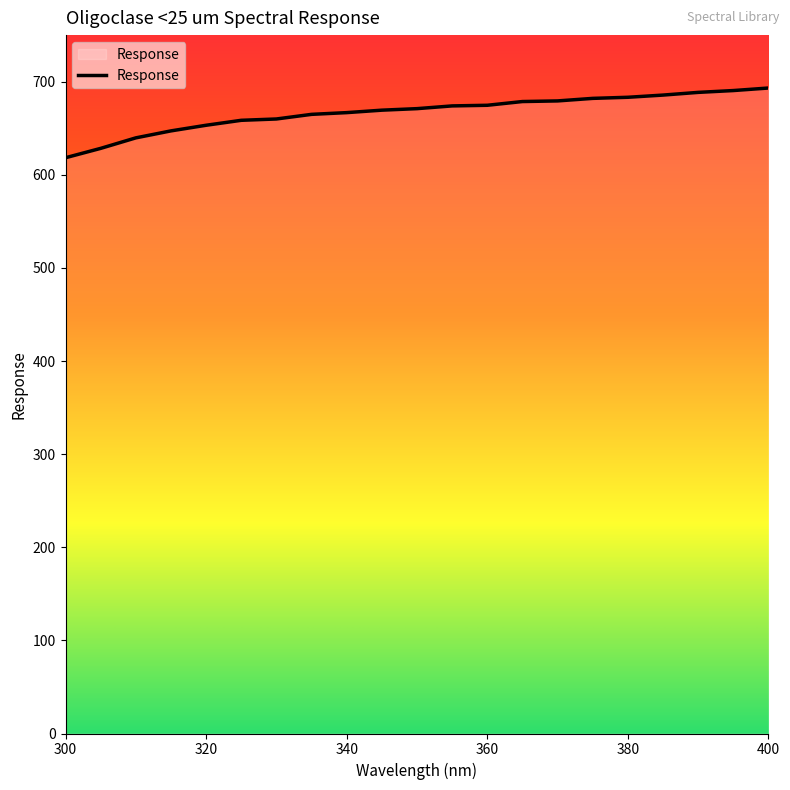

What is the maximum value shown in the chart?

693.2